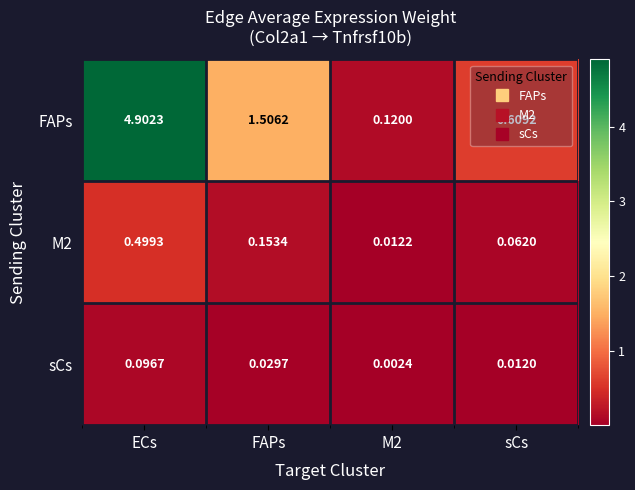

Which category has the highest value across all series?

ECs